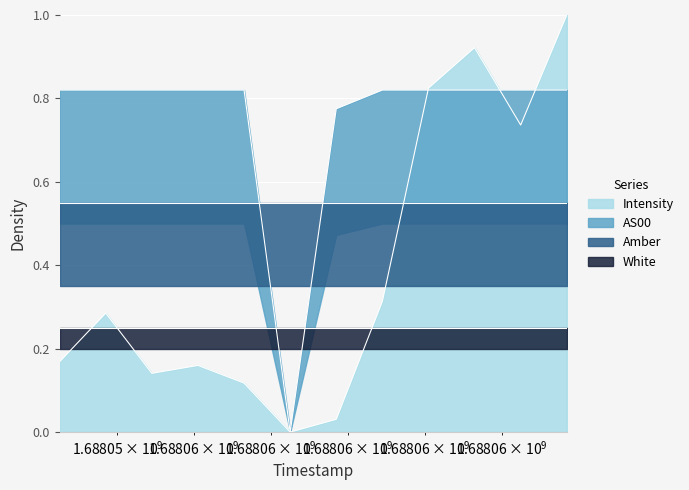

What is the average value of the AS00 series?

0.7